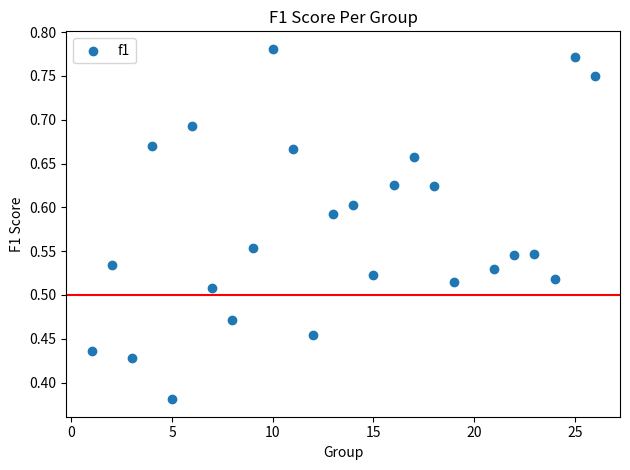

What is the range of X values (max minus min)?

25.0